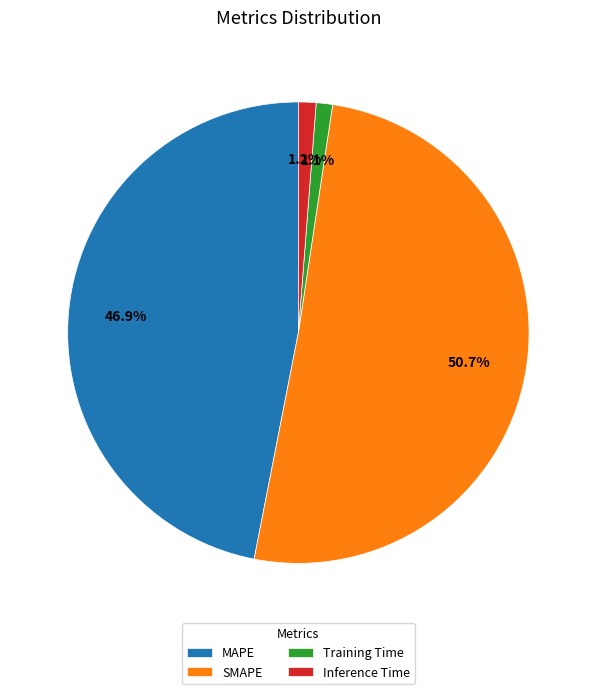

Which category has the biggest portion of the pie?

SMAPE